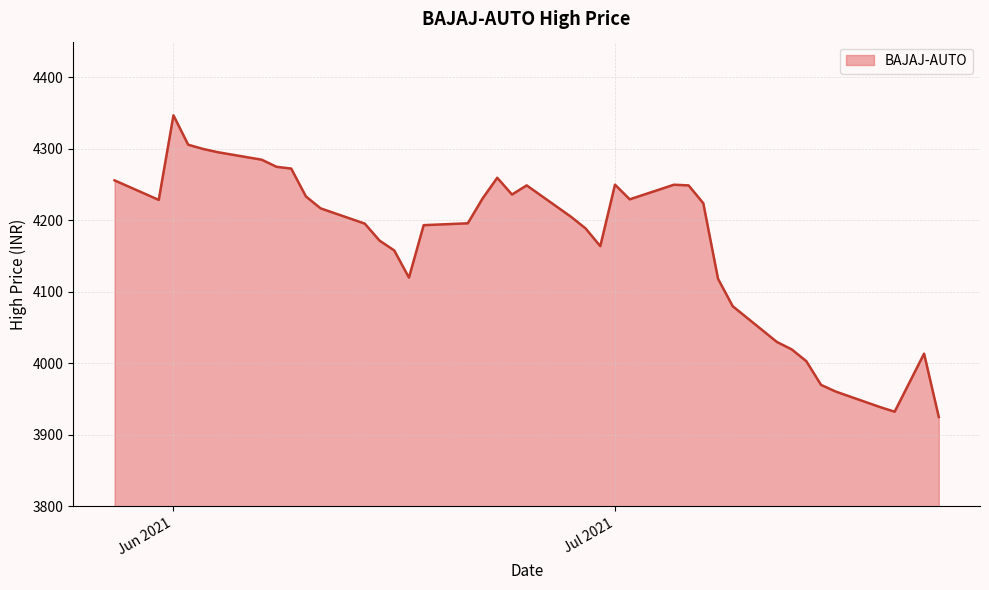

What is the greatest value displayed?

4347.0